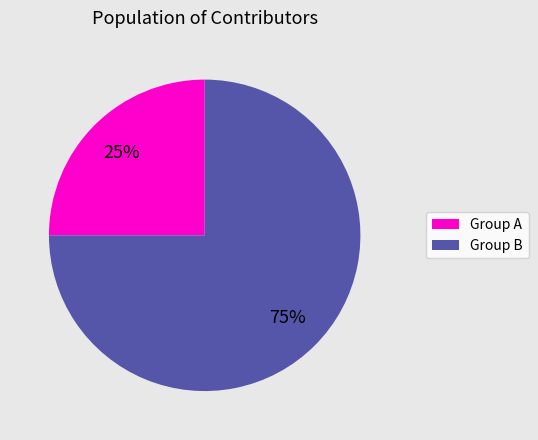

To the nearest percent, what is the difference between the largest and smallest slice percentages?

50%